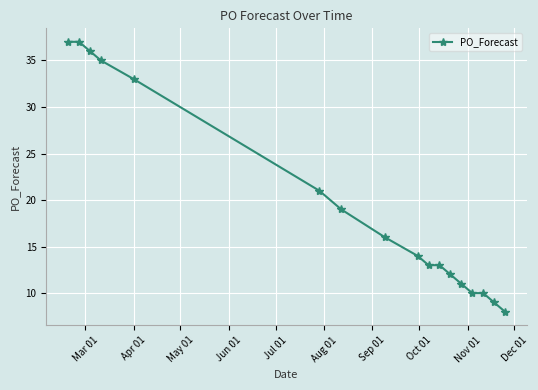

Reading left to right, transcribe all the data shown in this chart.

37	37	36	35	33	21	19	16	14	13	13	12	11	10	10	9	8